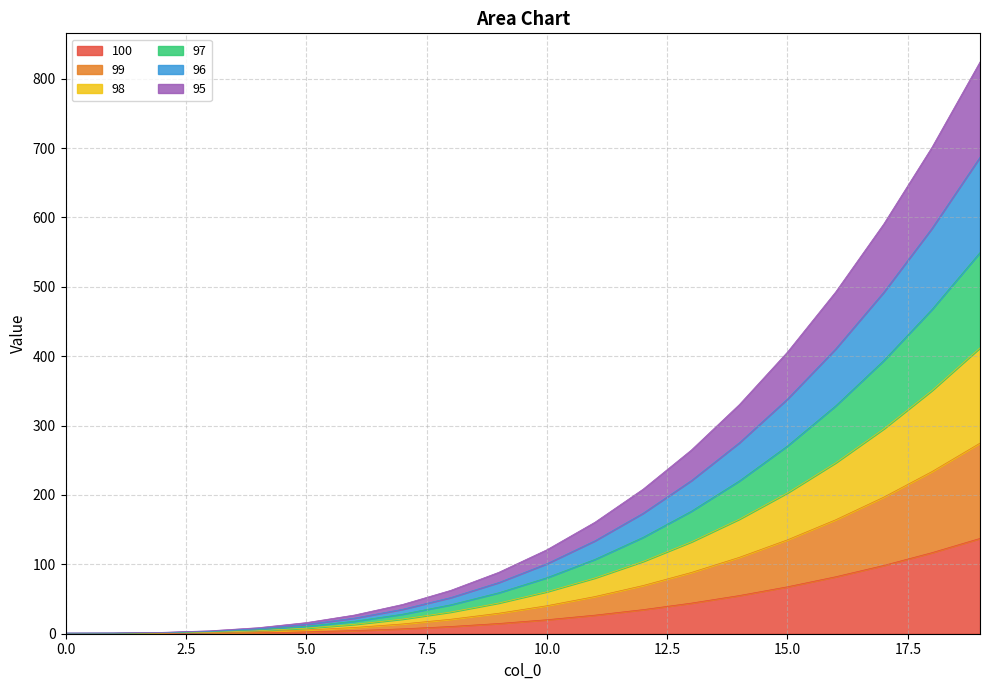

Read the 100 value at 4.

1.4